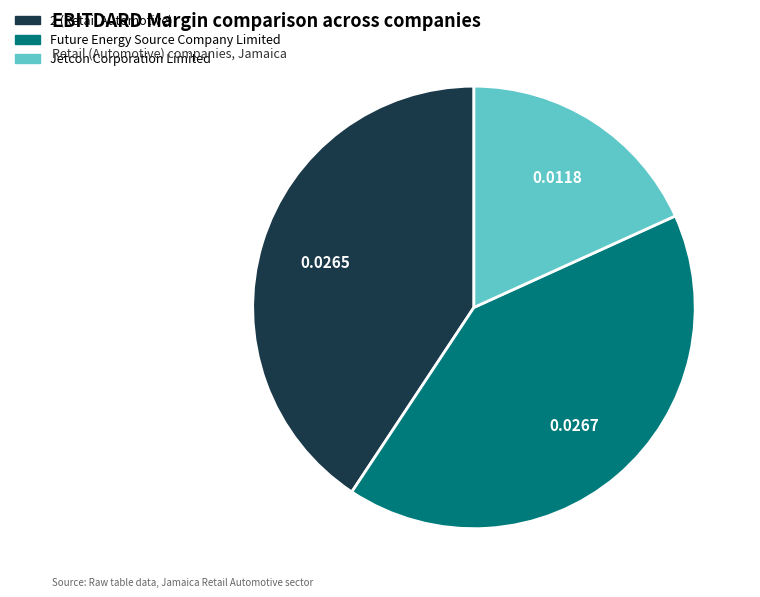

Which category has the smallest portion of the pie?

Jetcon Corporation Limited